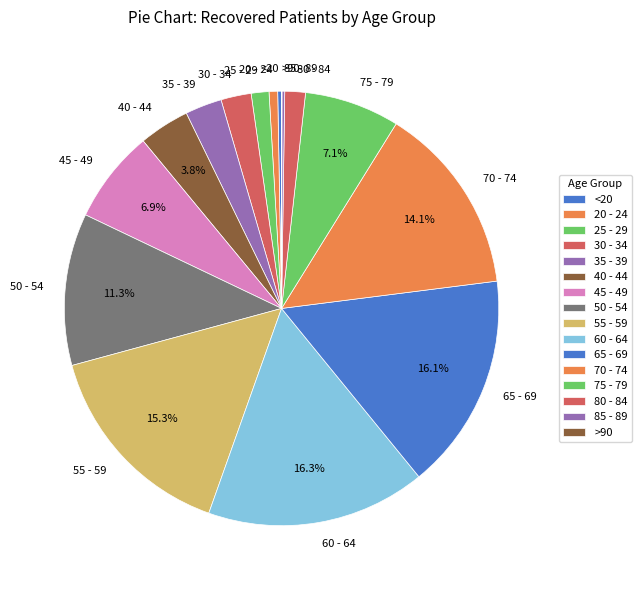

Which has a higher value, 40 - 44 or 80 - 84?

40 - 44